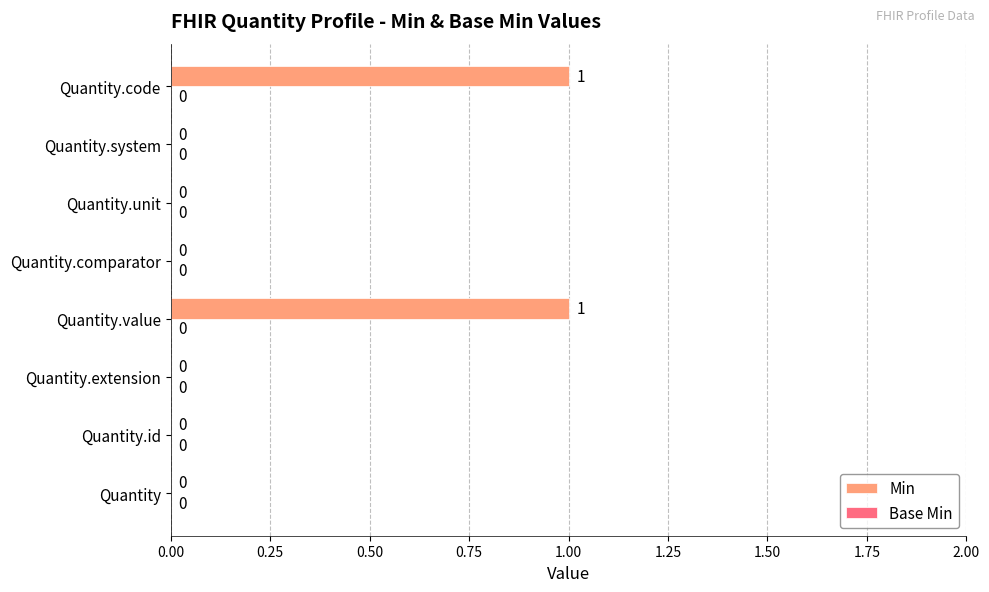

Which has a higher value, Quantity.value or Quantity.comparator?

Quantity.value